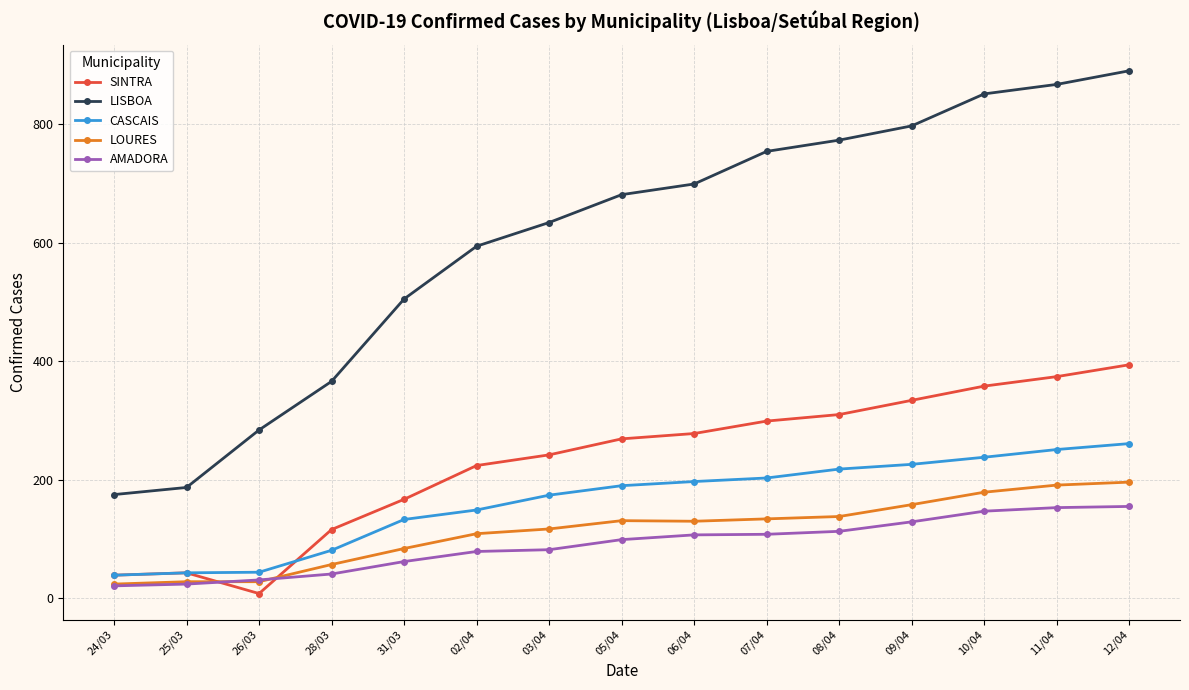

The value of LISBOA at 03/04 is 634. True or false?

True